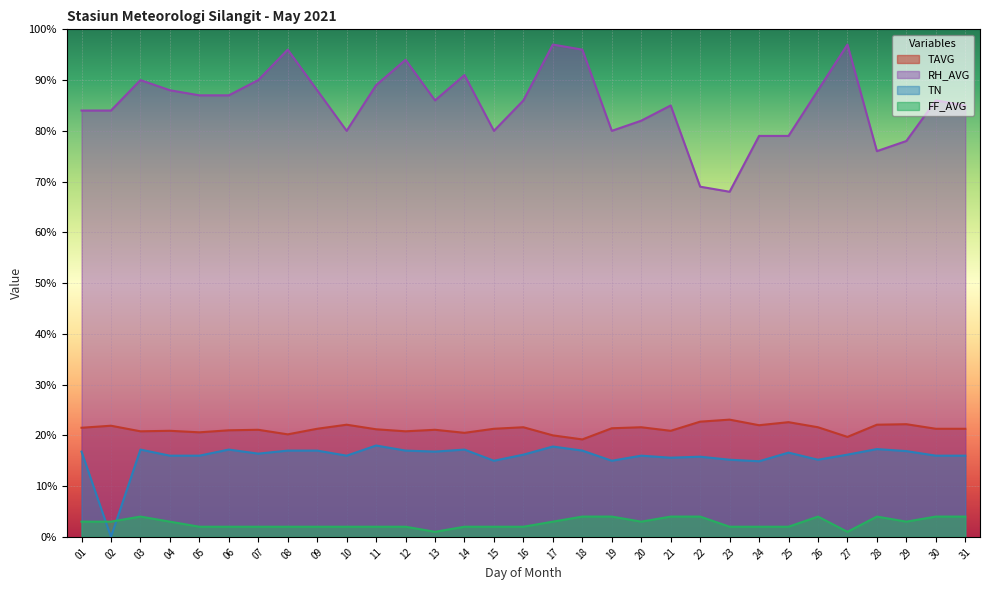

Is the value of RH_AVG at 28 greater than the value of TN at 09?

Yes